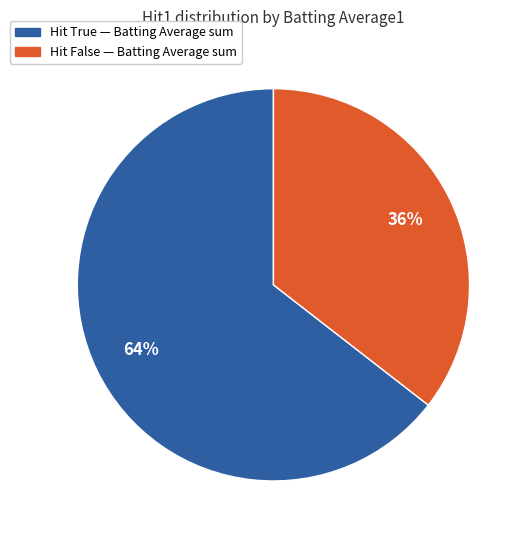

Is there any slice that represents more than half of the pie?

Yes